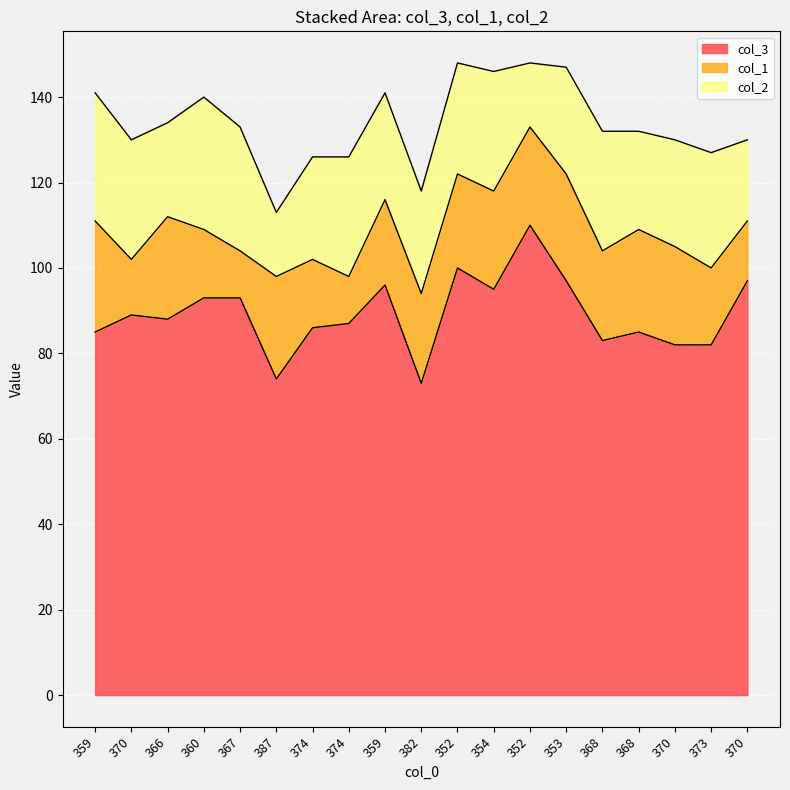

Which series changed the most between 367 and 352?

col_1